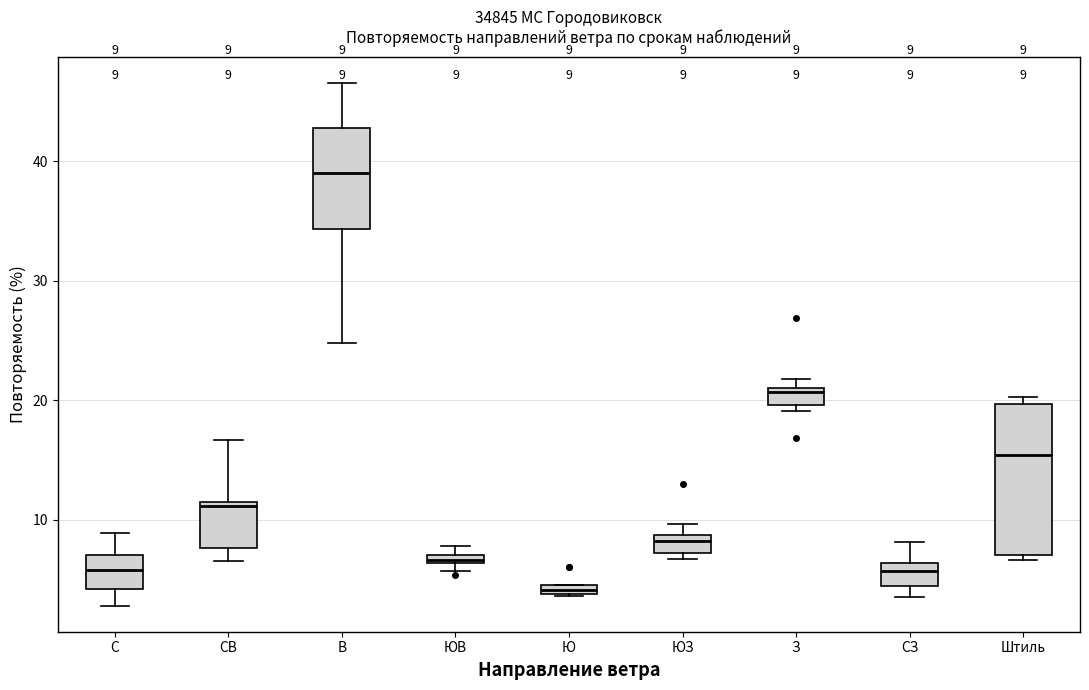

Which box's median line is the lowest?

Ю